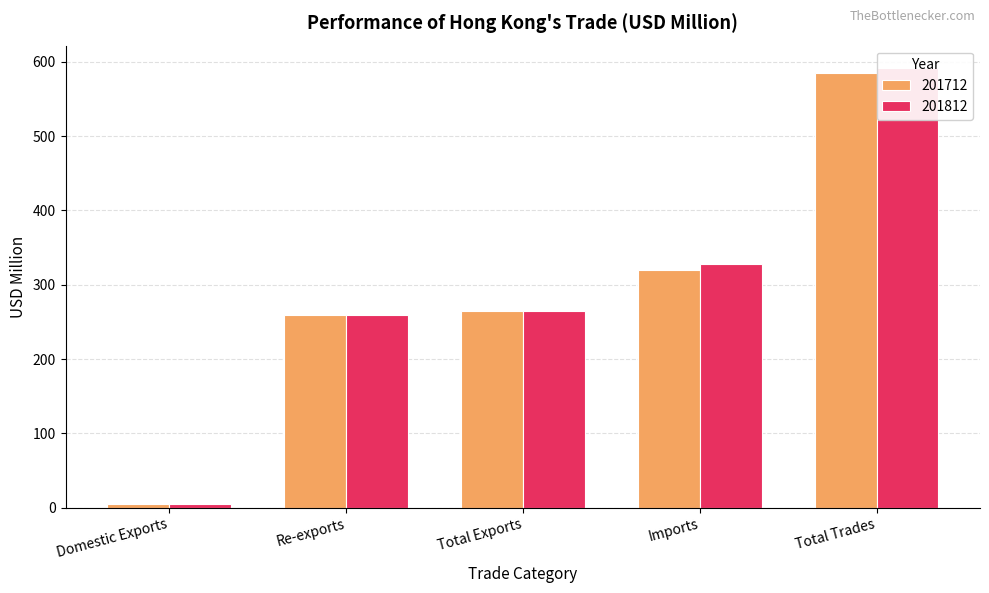

Rank the categories by 201812 value from highest to lowest.

Total Trades, Imports, Total Exports, Re-exports, Domestic Exports